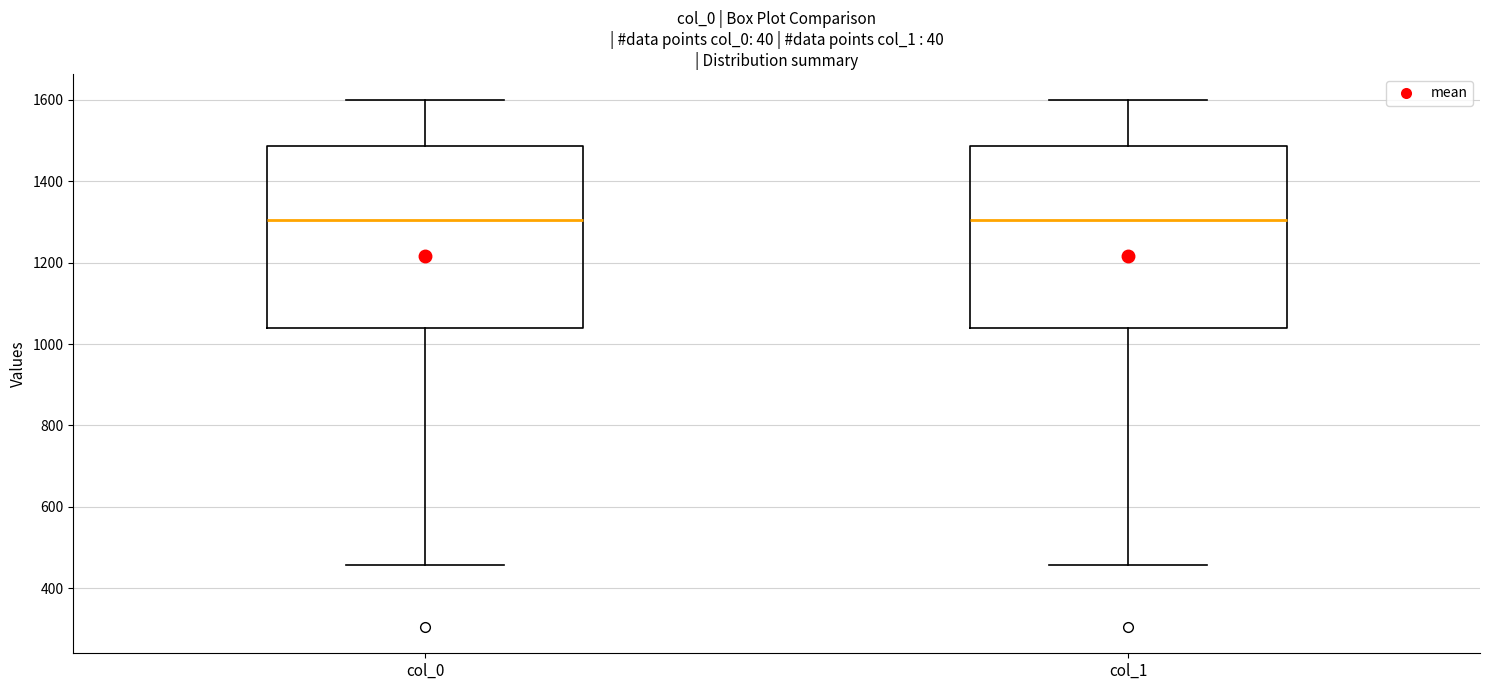

Reading left to right, transcribe this box plot: for each box, give where its median line is, the range the box spans, and where its two whiskers end, as read against the y-axis. The values are not printed on the chart, so give them approximately, as read against the axis.

col_0: median 1300, box 1040 to 1480, whiskers 460 to 1600
col_1: median 1300, box 1040 to 1480, whiskers 460 to 1600